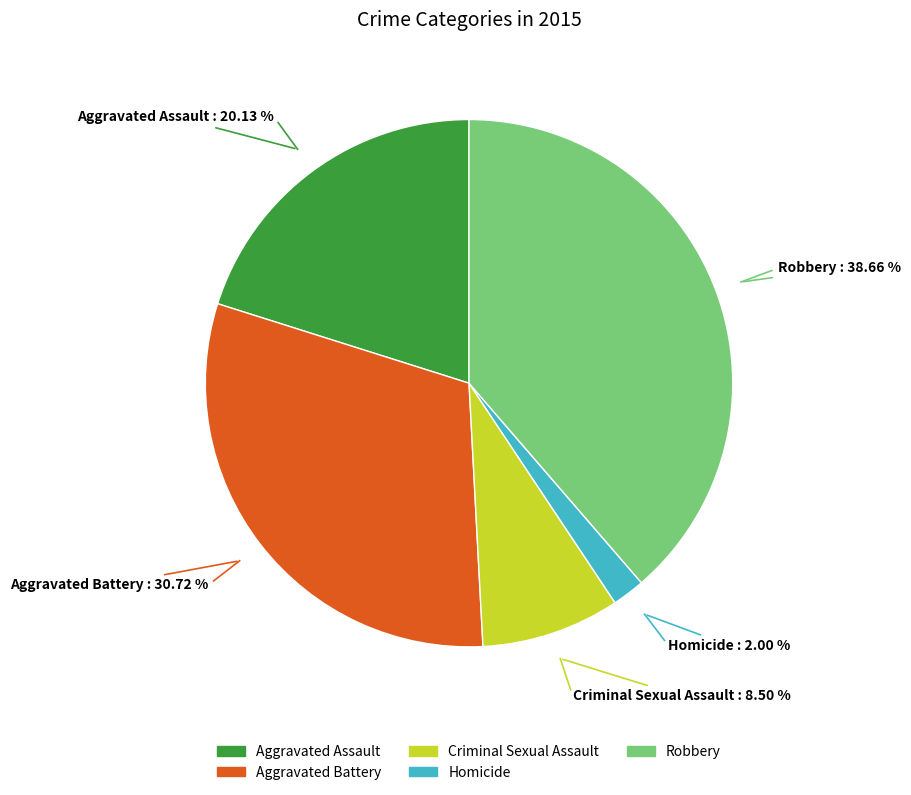

Which category has the biggest portion of the pie?

Robbery